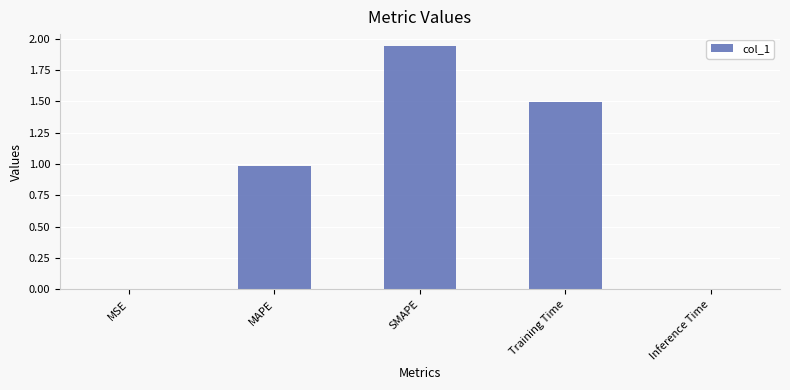

What is the difference between the values at Training Time and SMAPE?

0.4